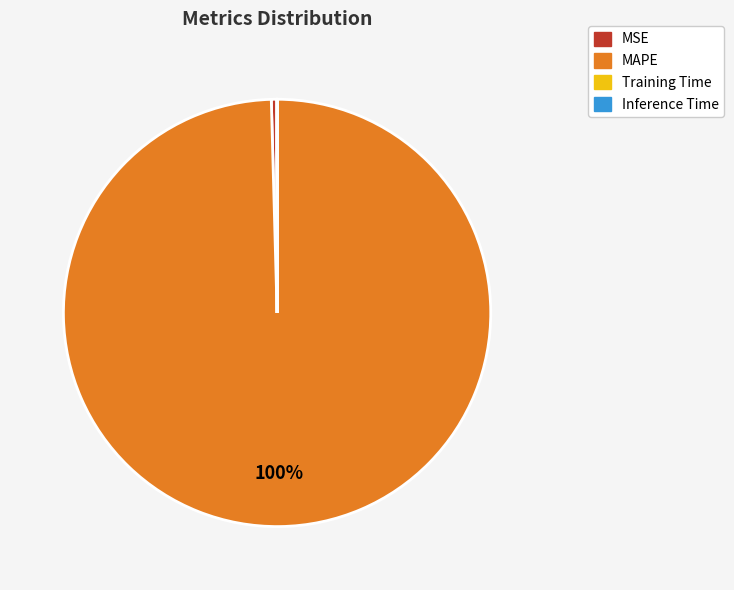

To the nearest percent, what percentage of the pie is MAPE?

100%